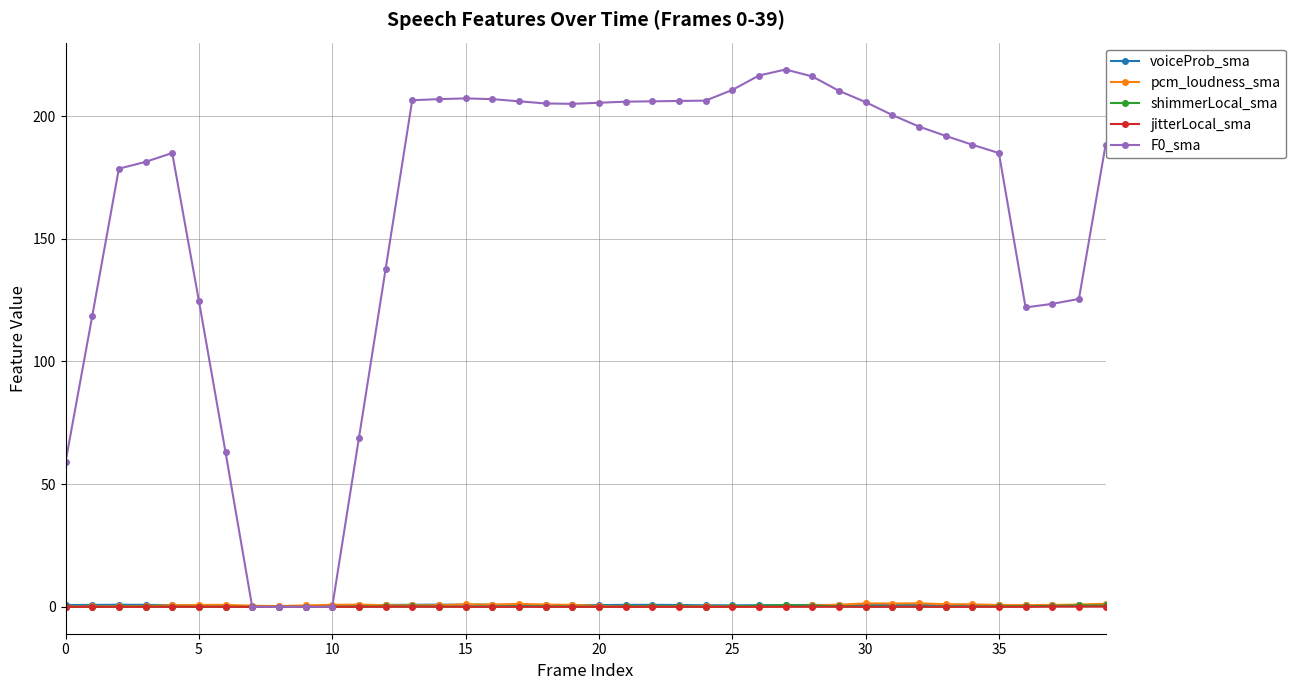

True or false: shimmerLocal_sma has more than 2 interior local peaks.

True